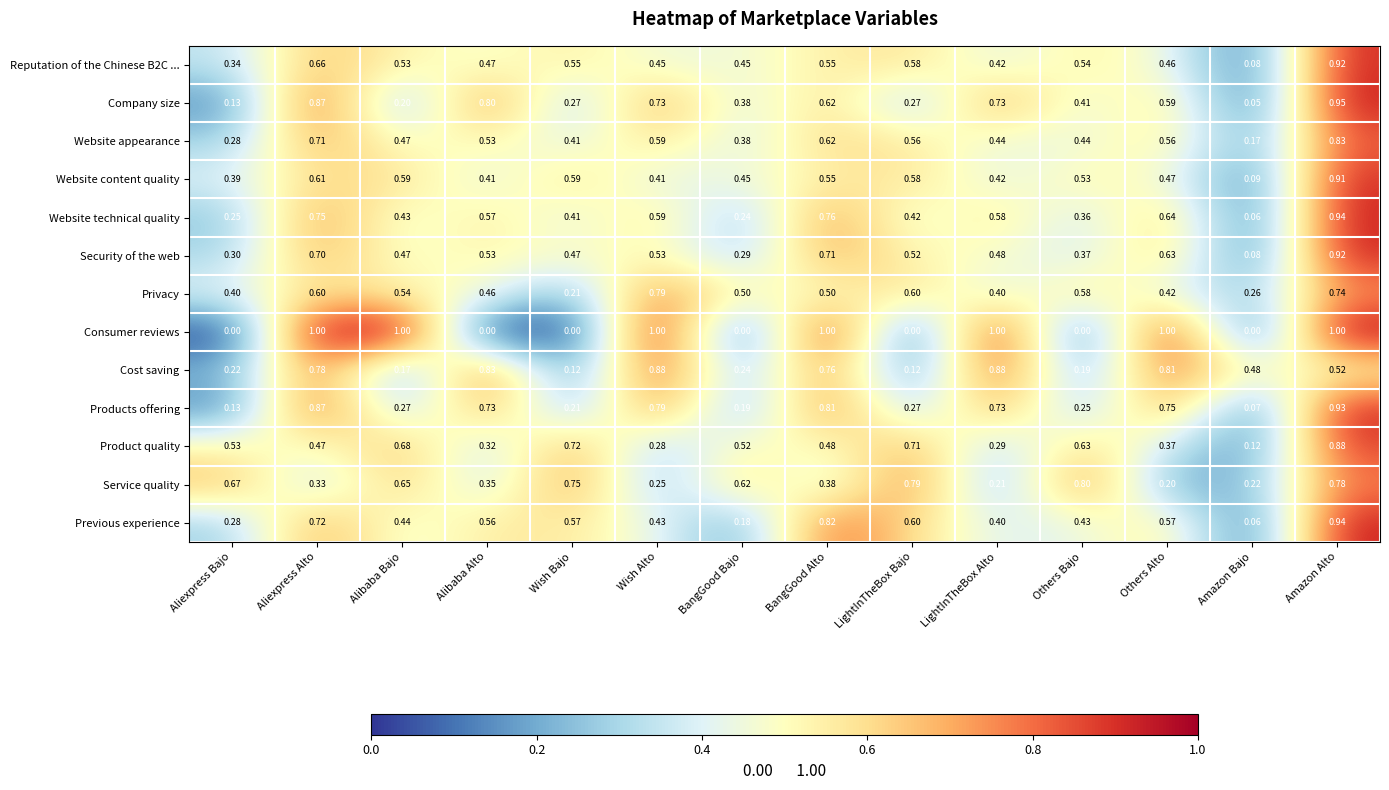

At which label does Website technical quality reach its peak?

Amazon Alto